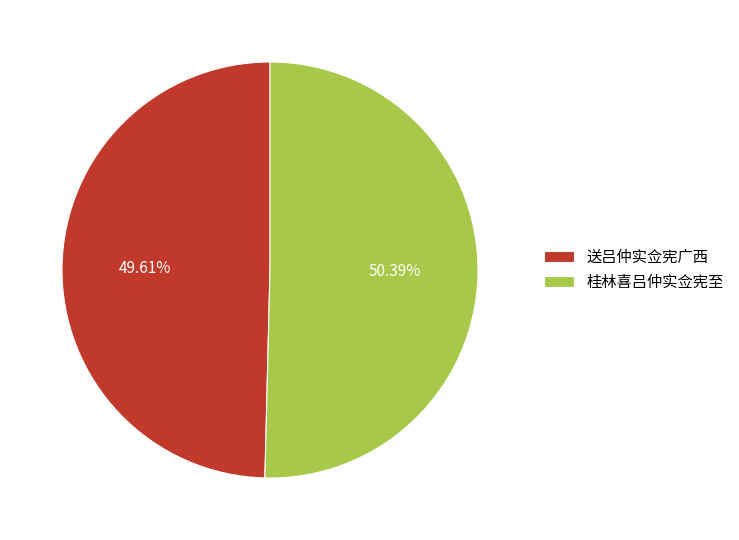

To the nearest percent, what portion does 送吕仲实佥宪广西 represent?

50%